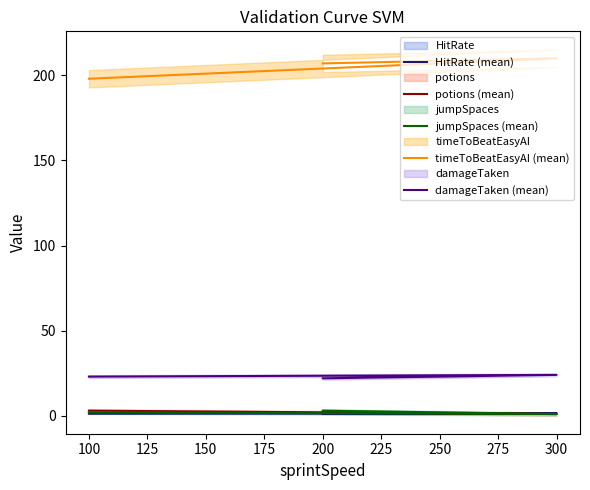

Which category has the highest value in the HitRate (mean) series?

300